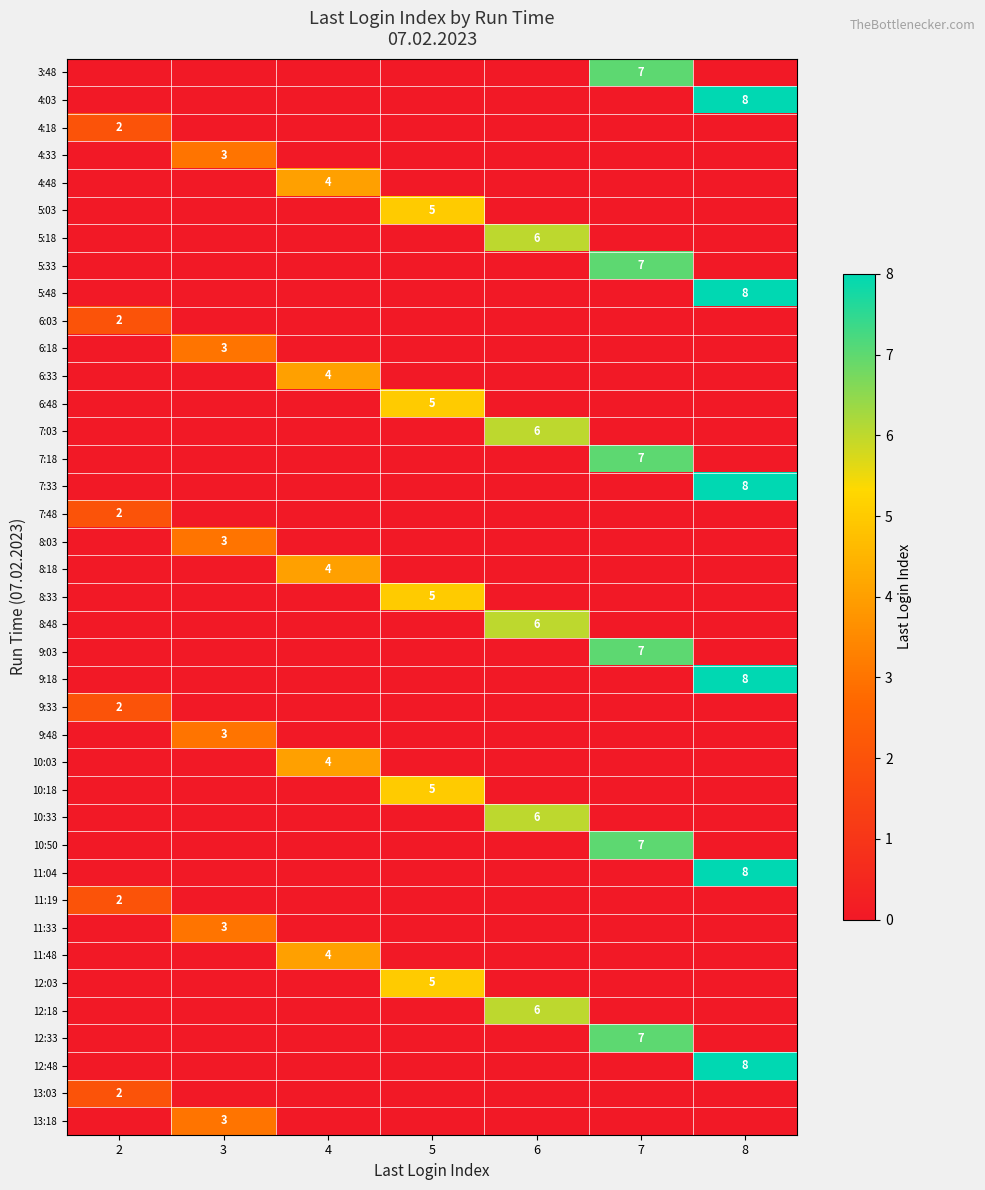

The value of 4:03 at 6 is -4. True or false?

False